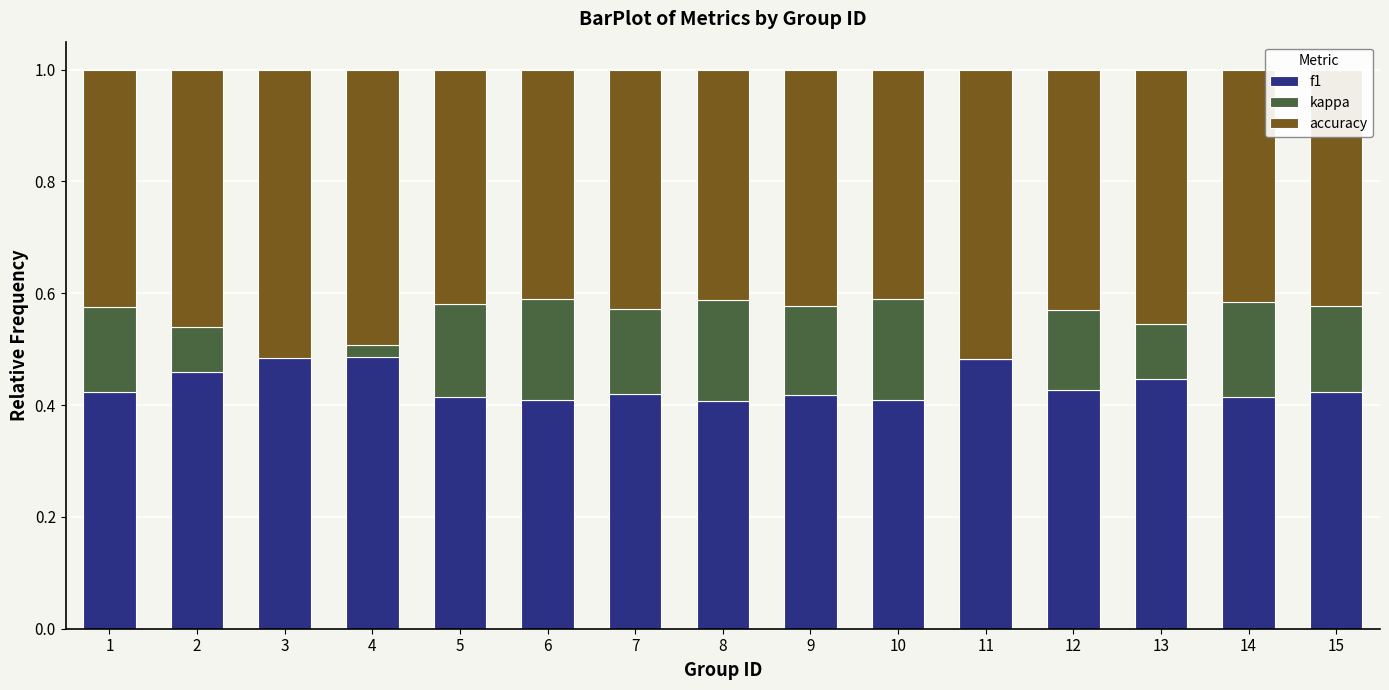

How many values in kappa are above zero?

13